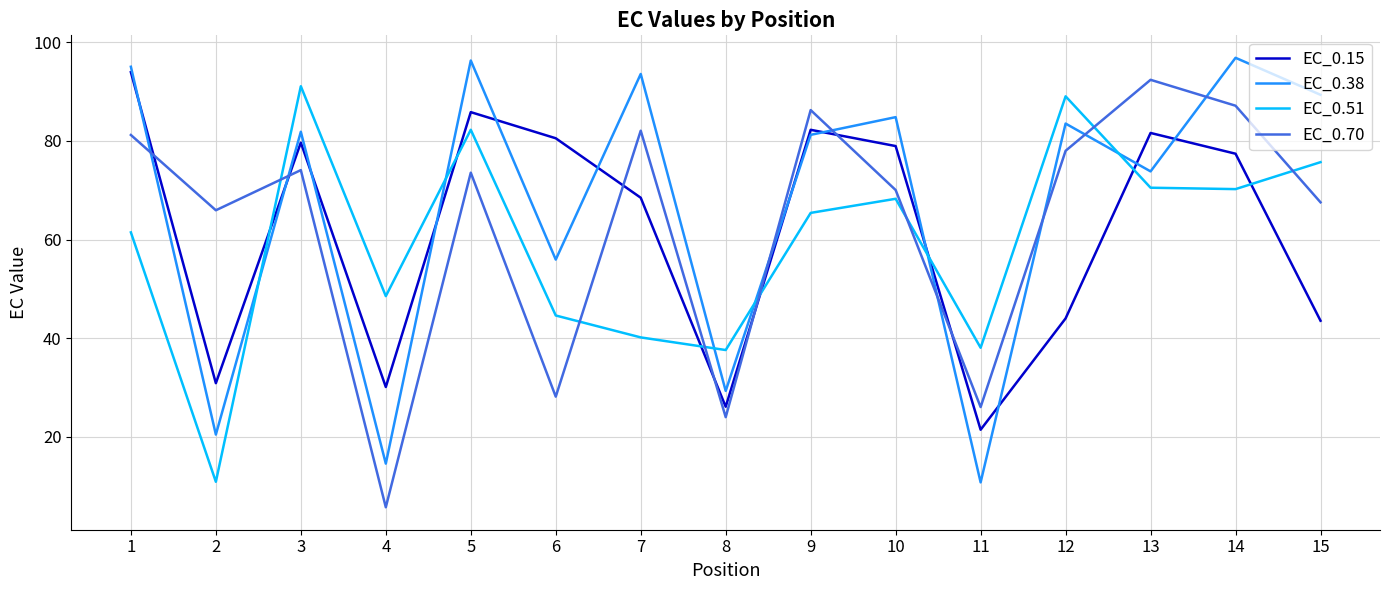

Where do EC_0.15 and EC_0.70 first cross each other?

1 and 2